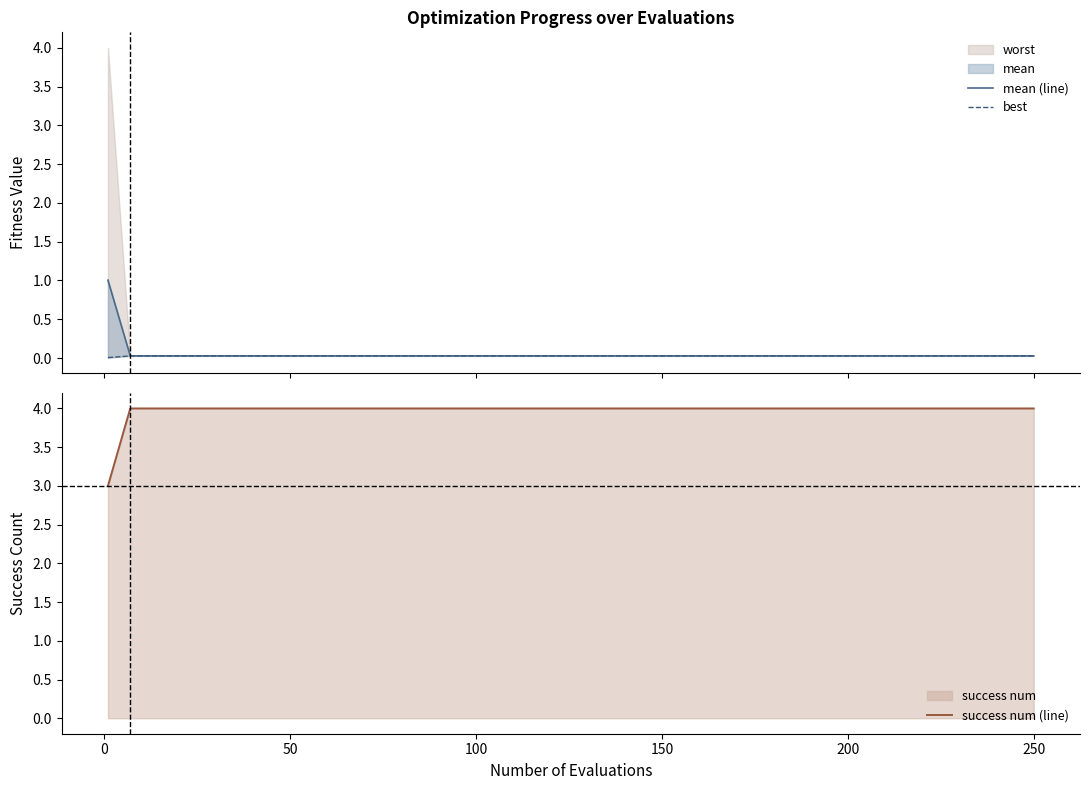

Does the chart have visible grid lines?

No